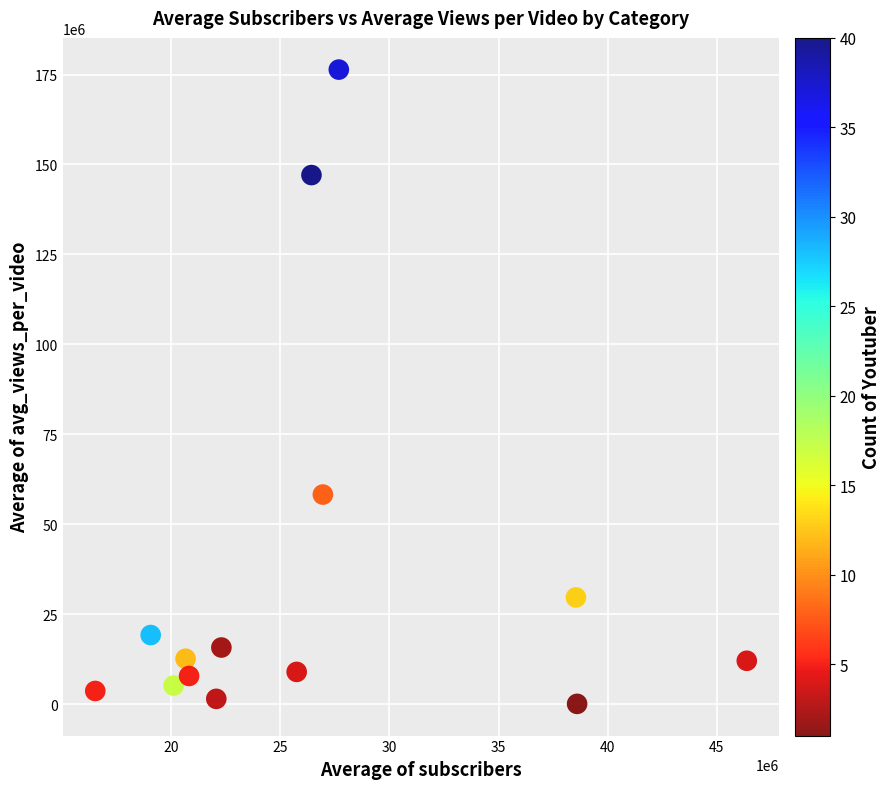

What is the range of X values (max minus min)?

29855000.0